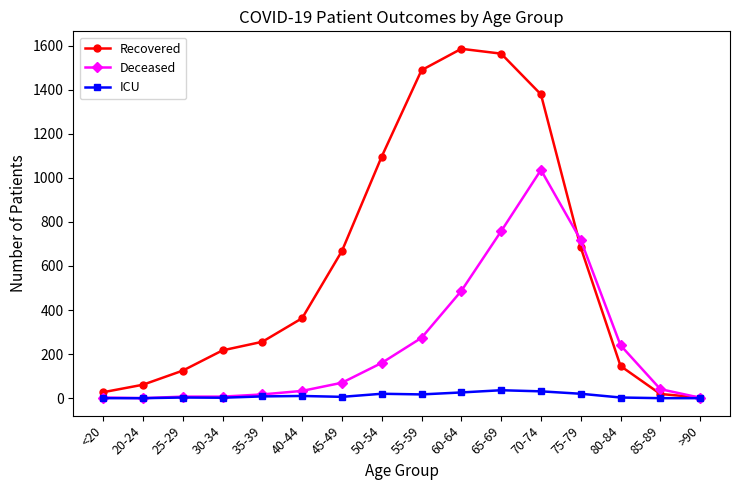

Rank the series at 80-84 from lowest to highest value.

ICU, Recovered, Deceased